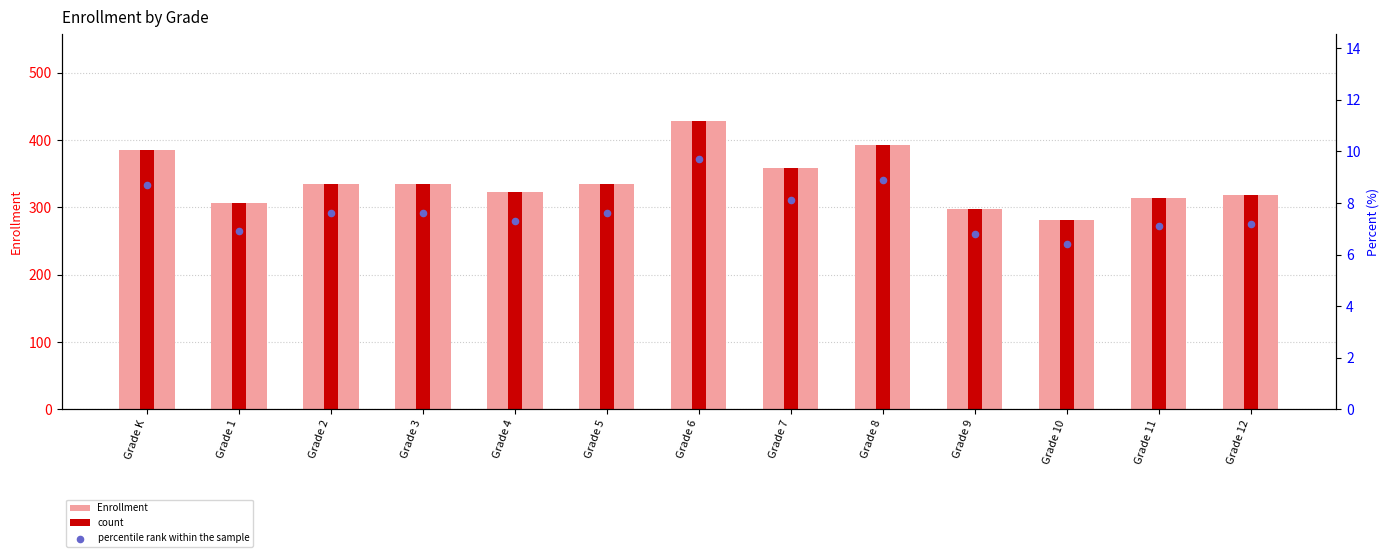

Which series has the largest total across all categories?

Enrollment